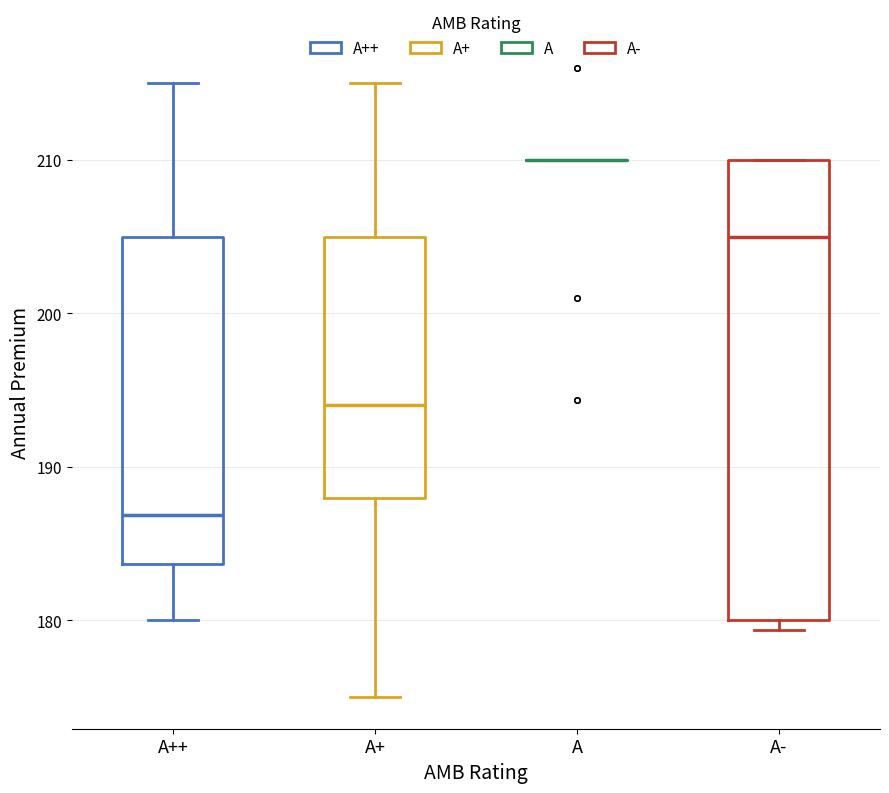

Comparing the boxes themselves (not the whiskers), which one is the tallest?

A-